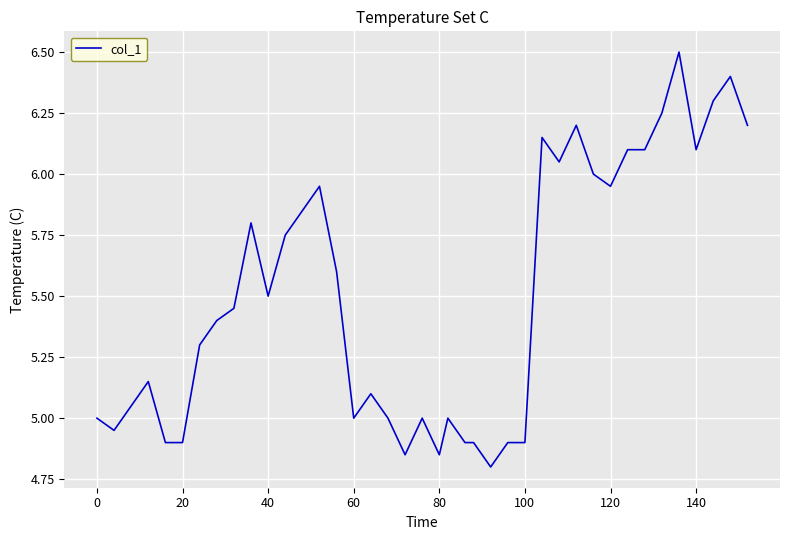

What is the greatest value displayed?

6.5